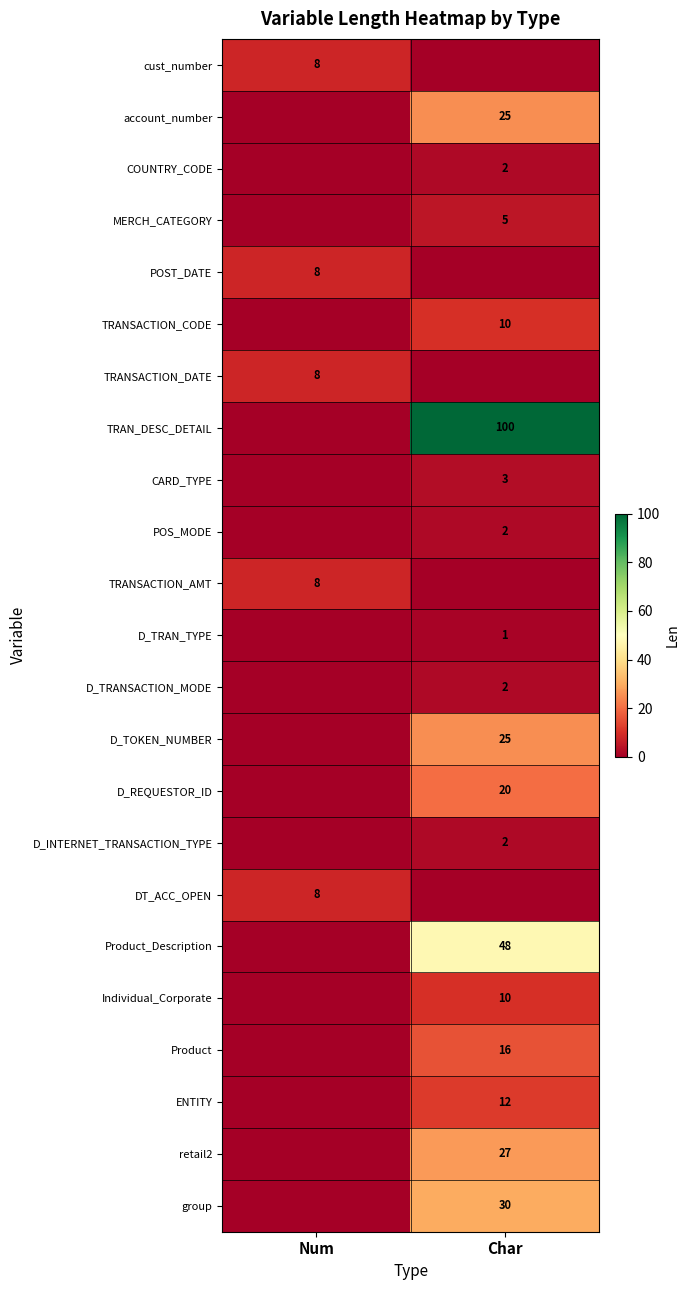

Is it true that MERCH_CATEGORY equals 5 at Char?

True